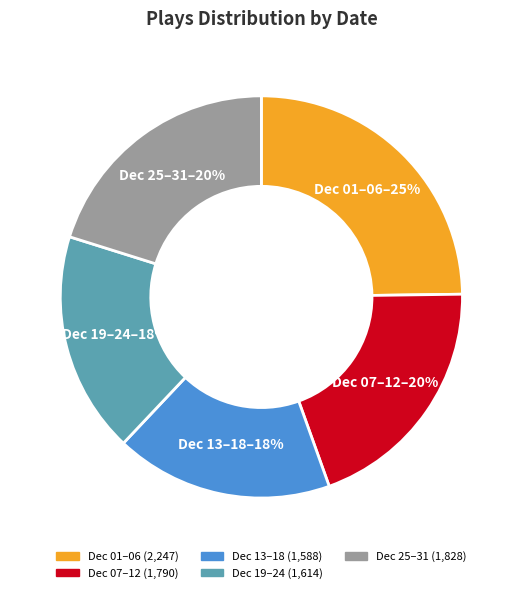

To the nearest percent, what portion does Dec 01–06 represent?

25%